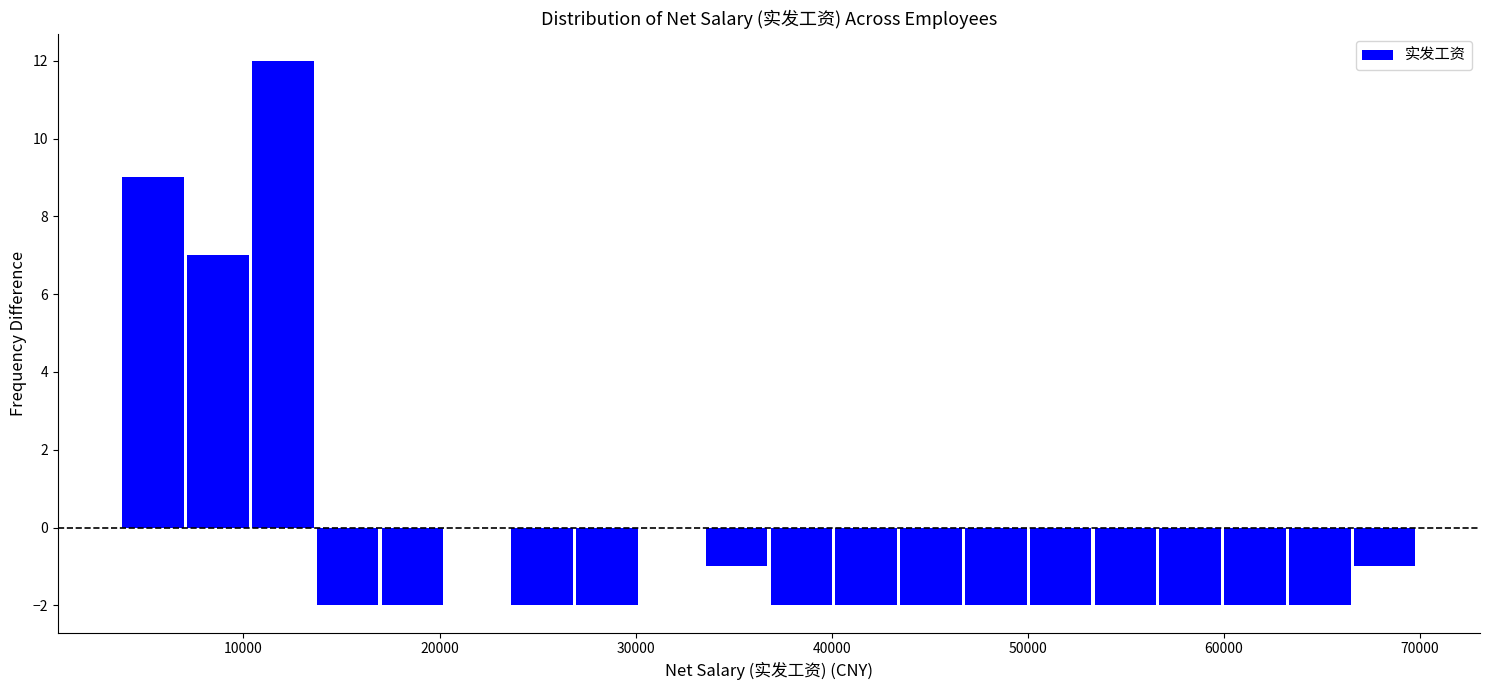

Read against the x-axis, roughly where is the centre of the tallest bar?

12000